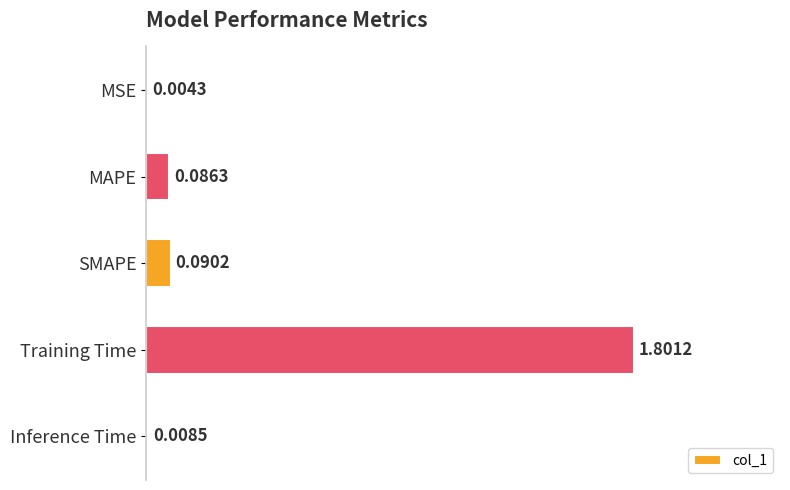

Which has a higher value, MSE or MAPE?

MAPE